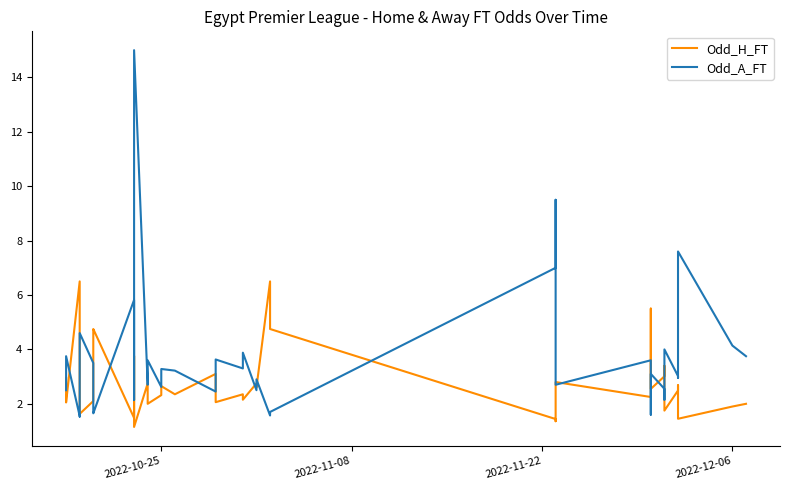

What is the average value of the Odd_H_FT series?

2.9